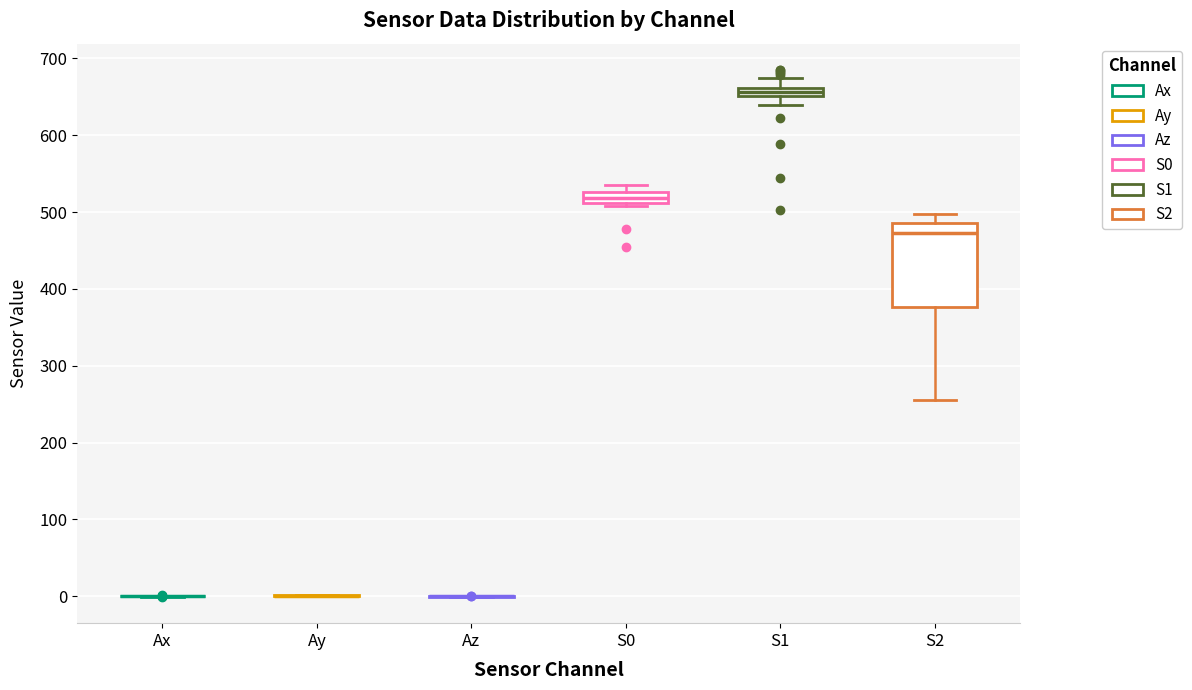

Where is the lower edge of the box for S0 on the y-axis? The values are not printed on the chart, so give them approximately, as read against the axis.

510